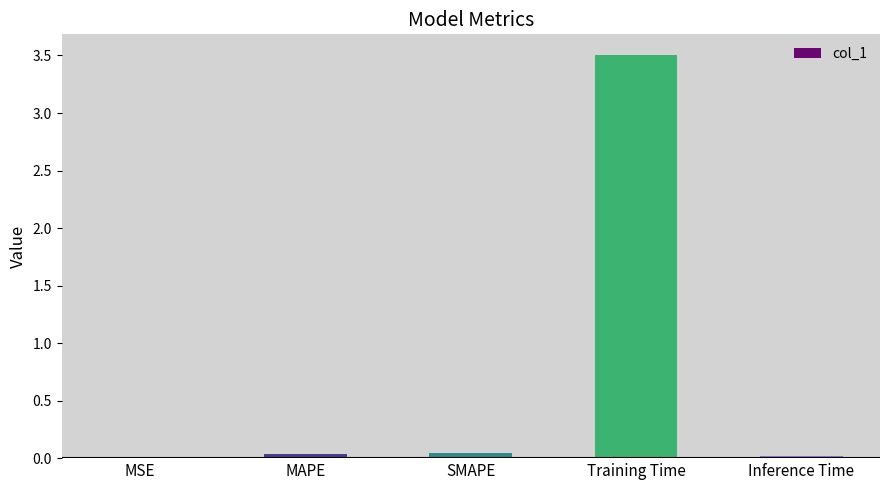

What is the greatest value displayed?

3.5